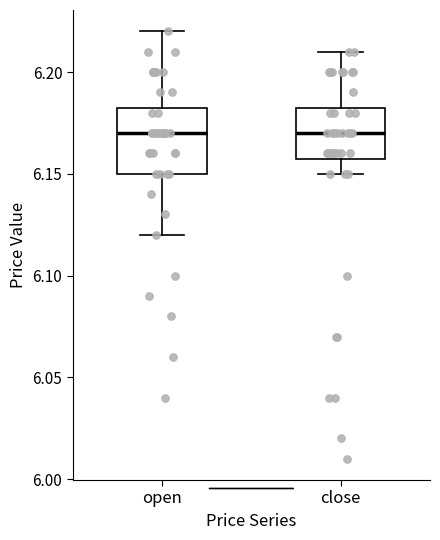

Comparing the boxes themselves (not the whiskers), which one is the tallest?

open